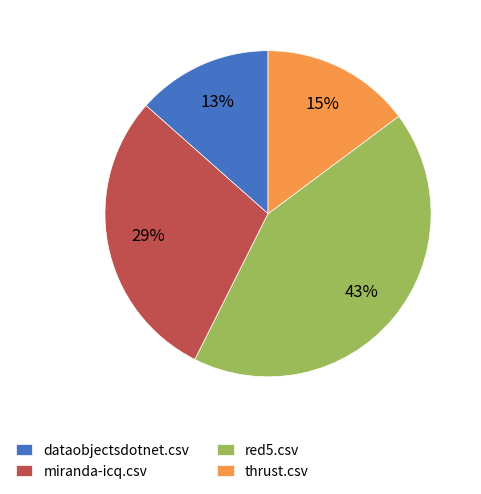

To the nearest percent, what percentage of the pie is thrust.csv?

15%